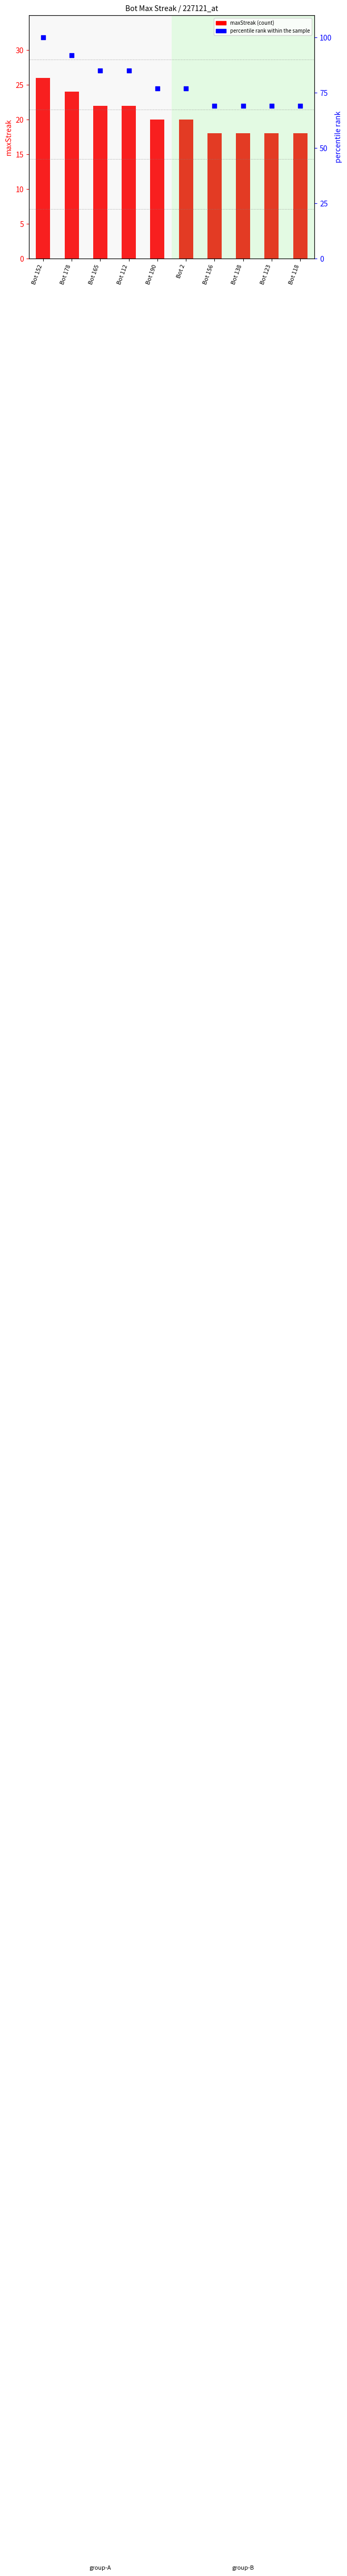

Which series reaches the maximum Y coordinate?

percentile rank within the sample